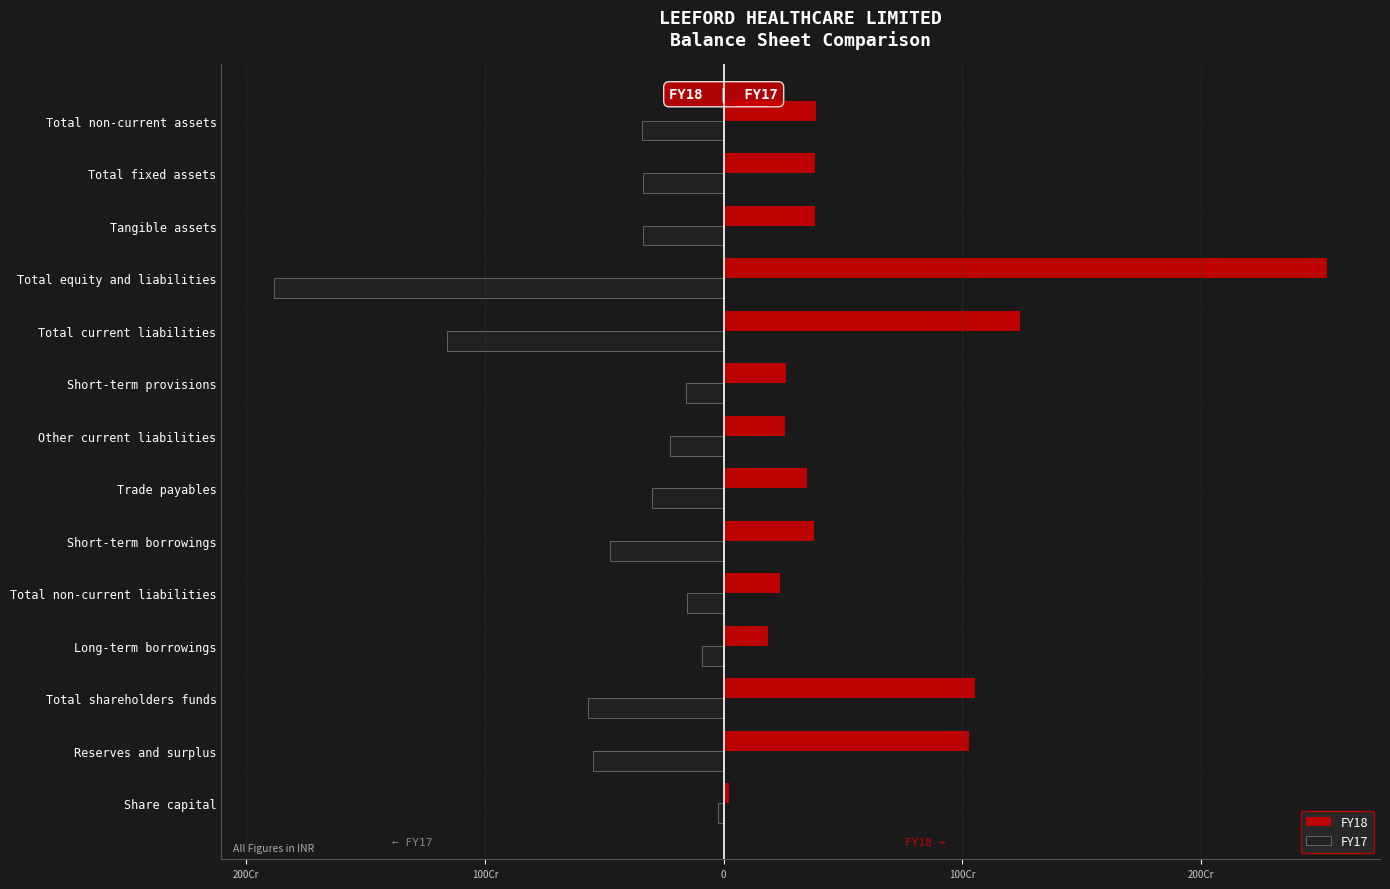

What are all the series names shown in the legend?

FY18, FY17